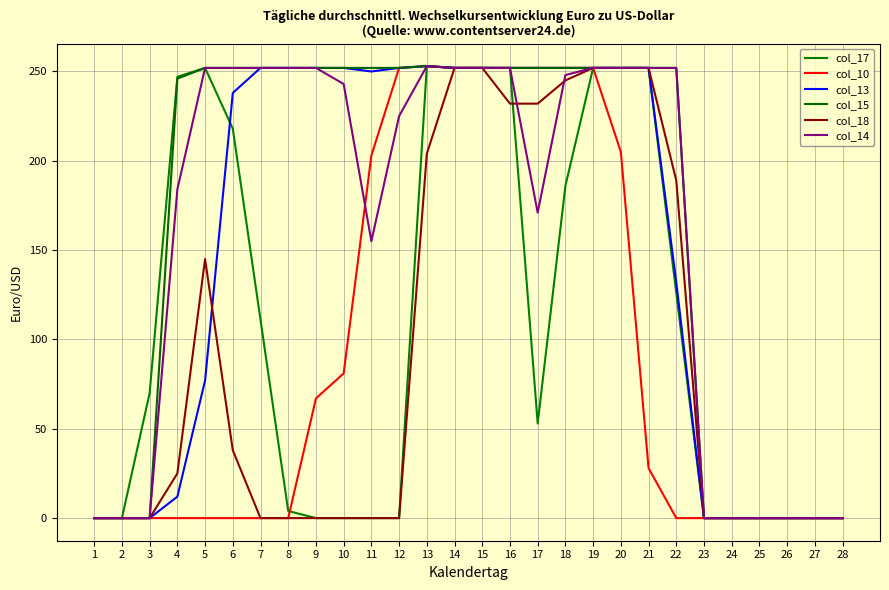

Which category has the highest value in the col_17 series?

13